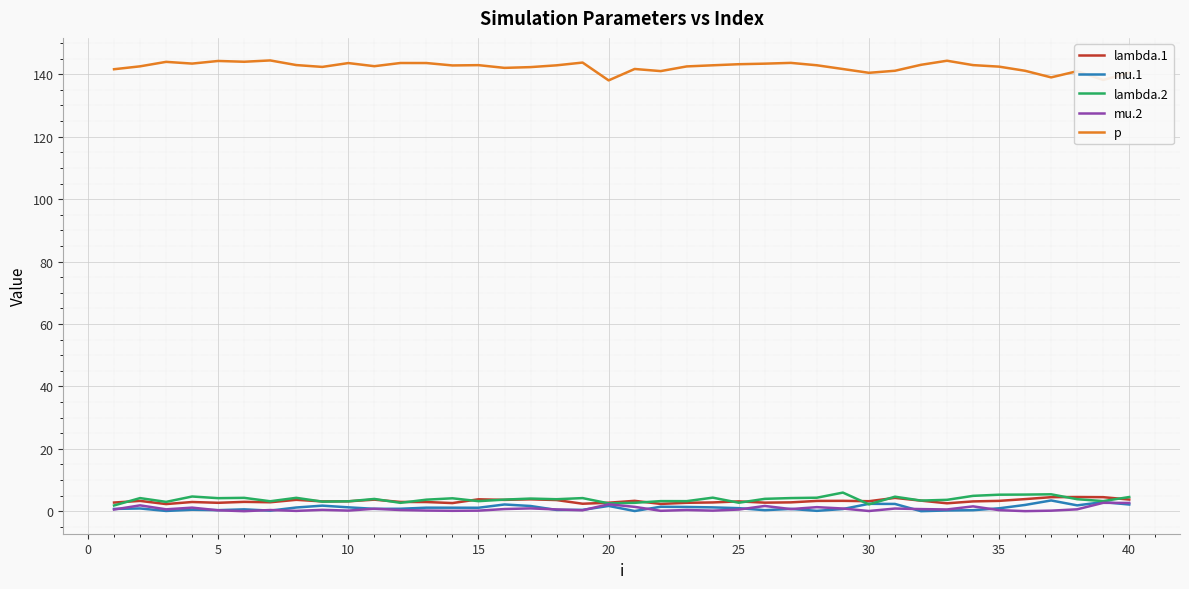

Which series has the largest range (max minus min)?

p